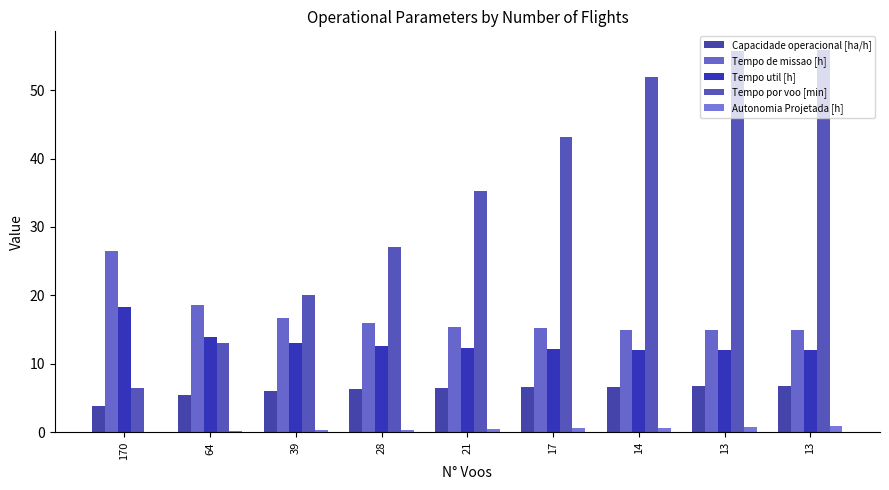

What is the maximum value shown in the chart?

55.8